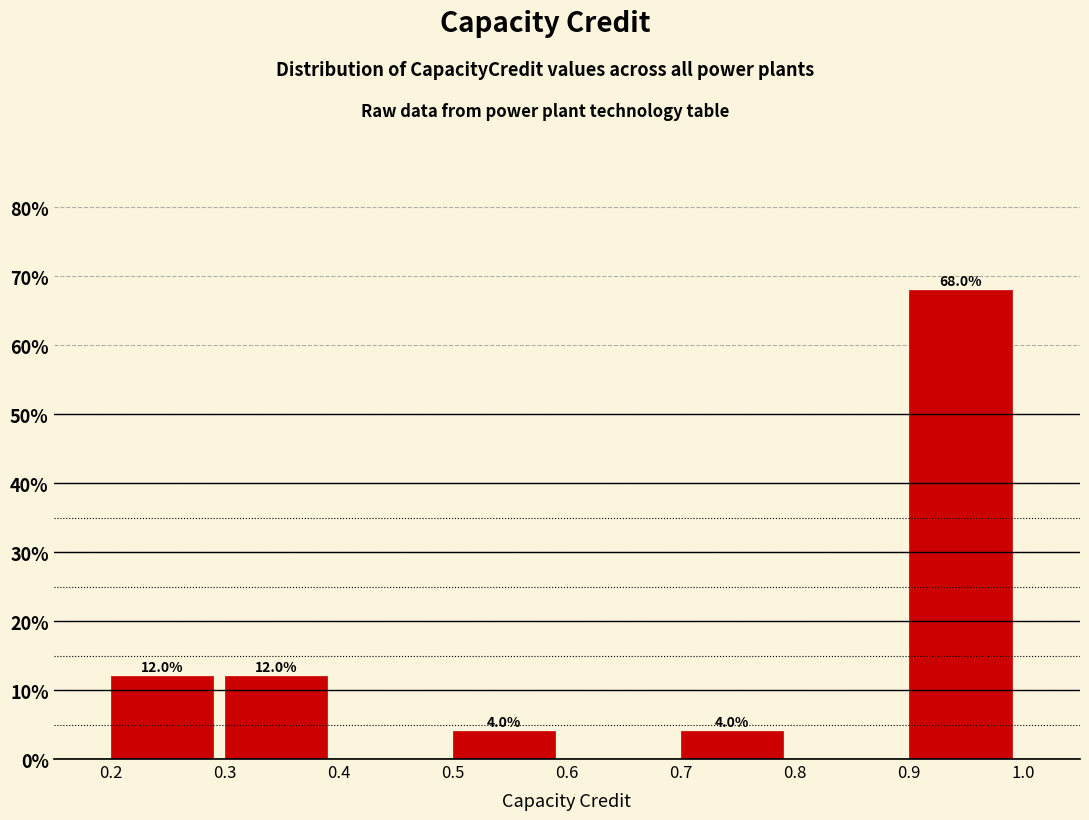

Which range on the x-axis has the tallest bar?

0.9 to 1.0